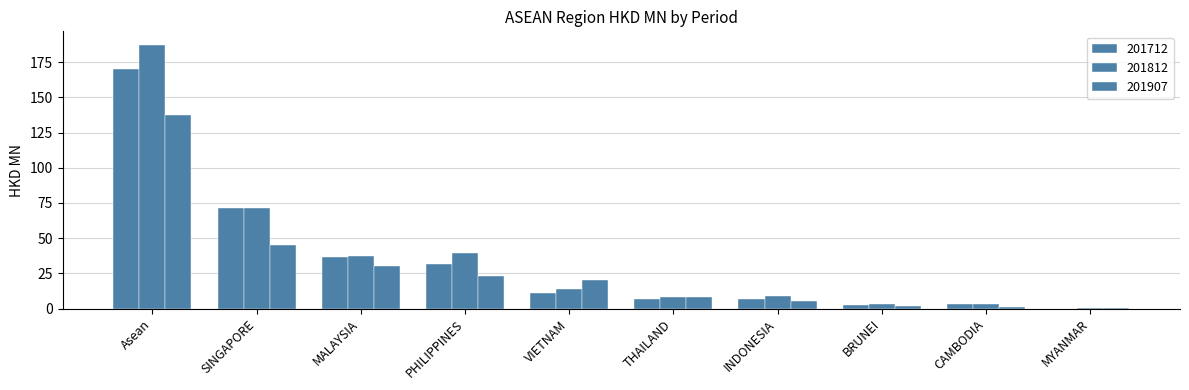

Is it true that 201712 equals 2.7 at BRUNEI?

True